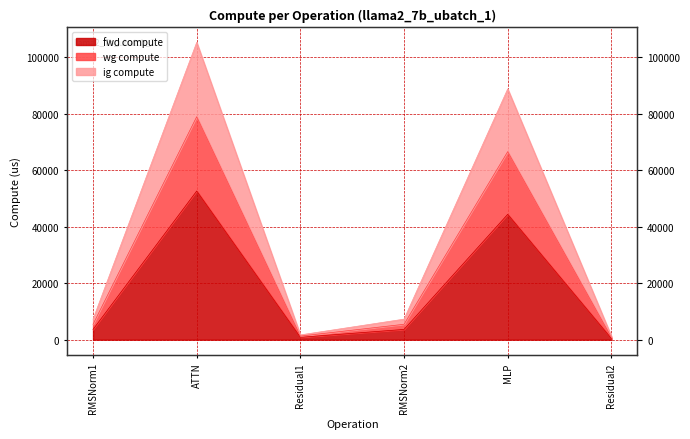

Is it true that fwd compute equals 847.0 at Residual1?

True